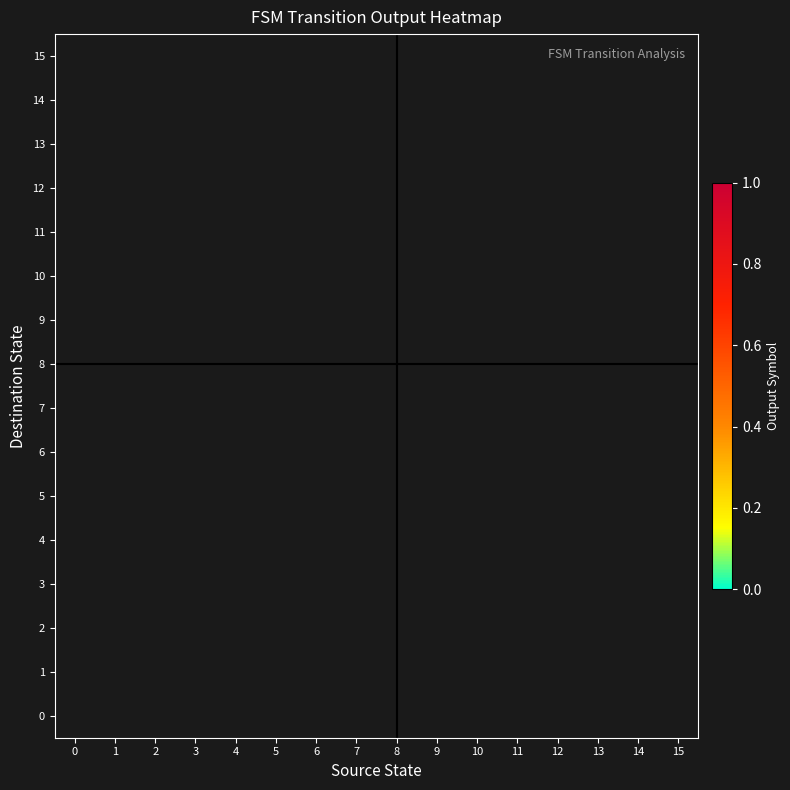

Is it true that row_12 equals nan at 1?

False